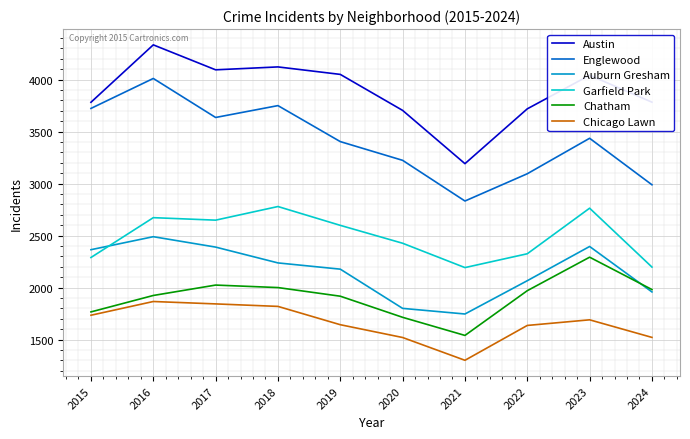

At how many categories does at least one series exceed 4327?

1